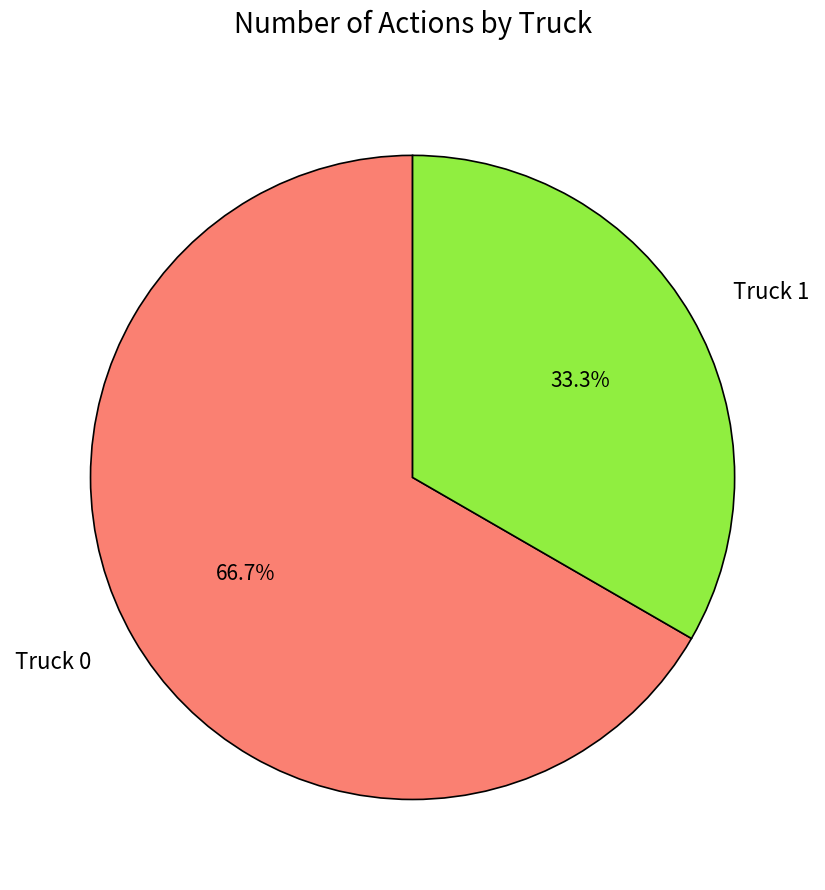

Which has a higher value, Truck 0 or Truck 1?

Truck 0